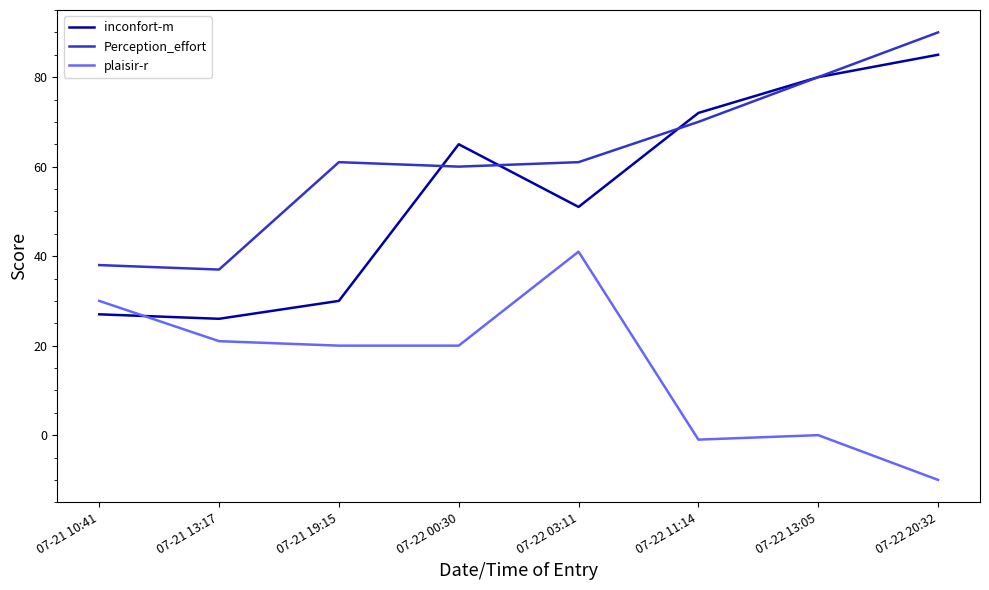

Which series has the largest range (max minus min)?

inconfort-m